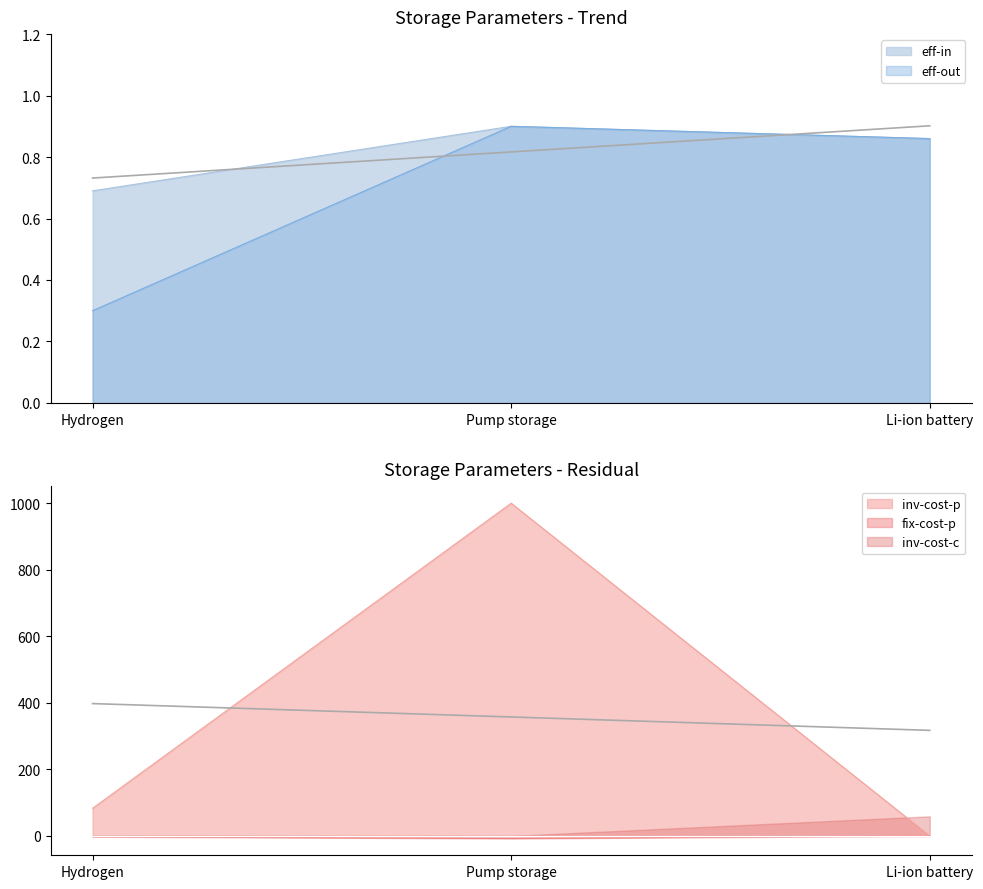

What is the sum of the eff-in values at Hydrogen and Li-ion battery?

1.5